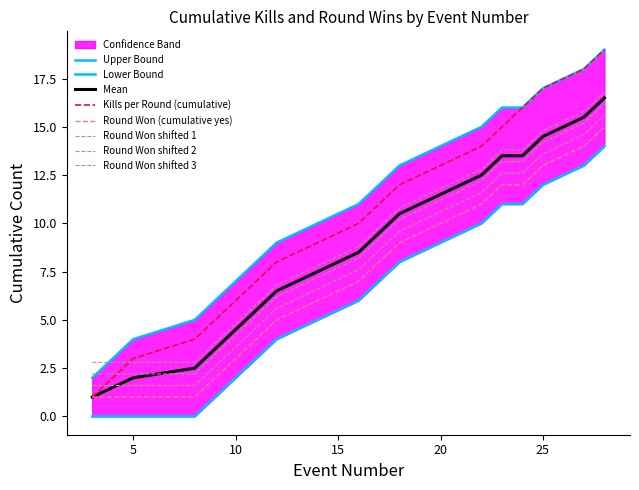

True or false: Round Won (cumulative yes) has more than 2 interior local peaks.

False